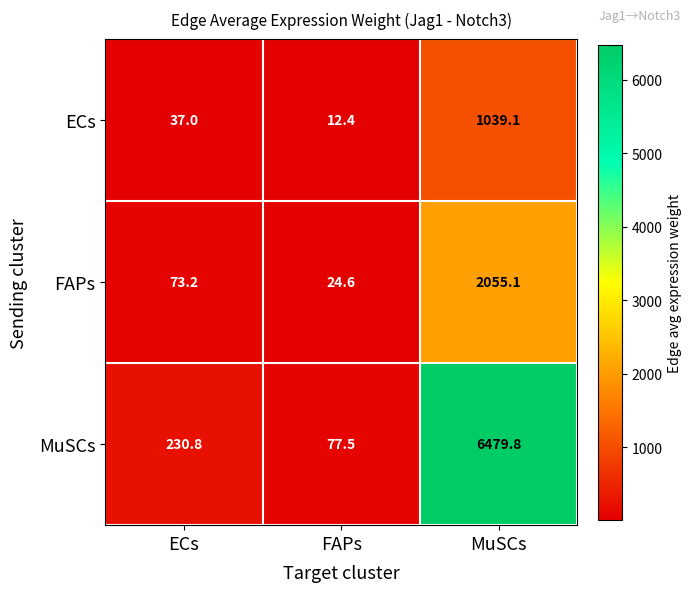

What is the spread (max minus min) of values at FAPs?

65.1